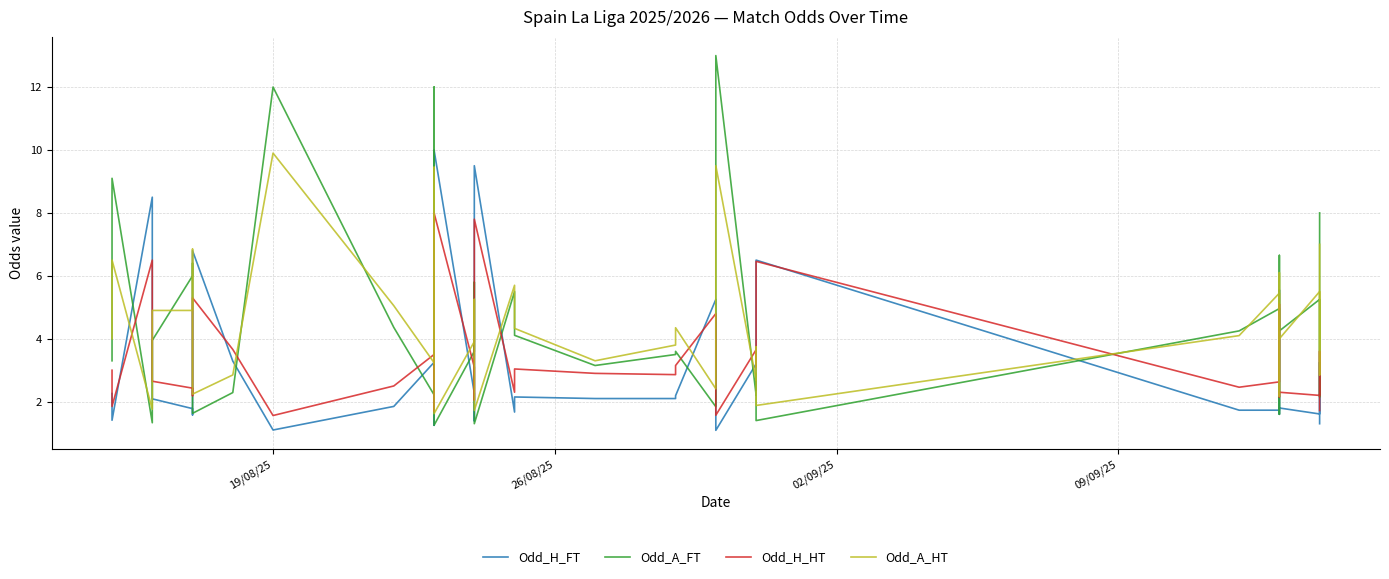

What is the maximum value shown in the chart?

13.0